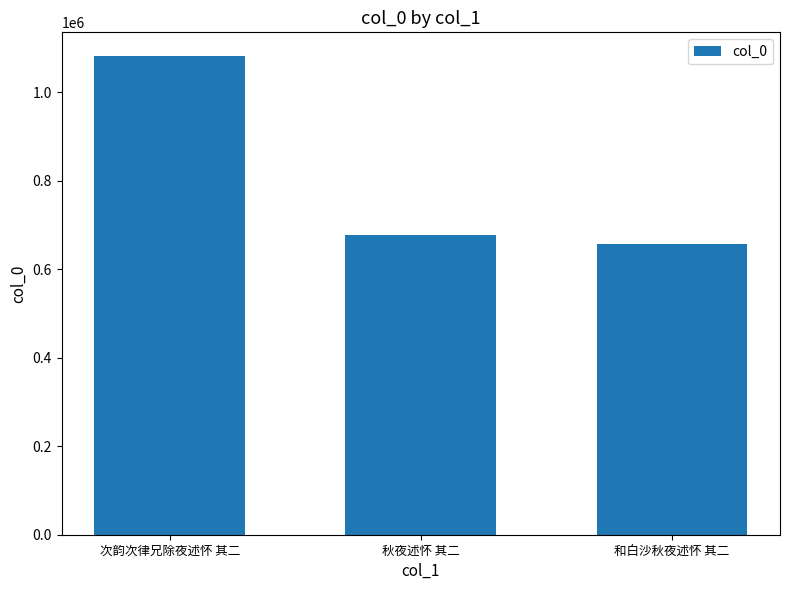

Reading left to right, extract all data points from this chart.

1081954	678041	657774